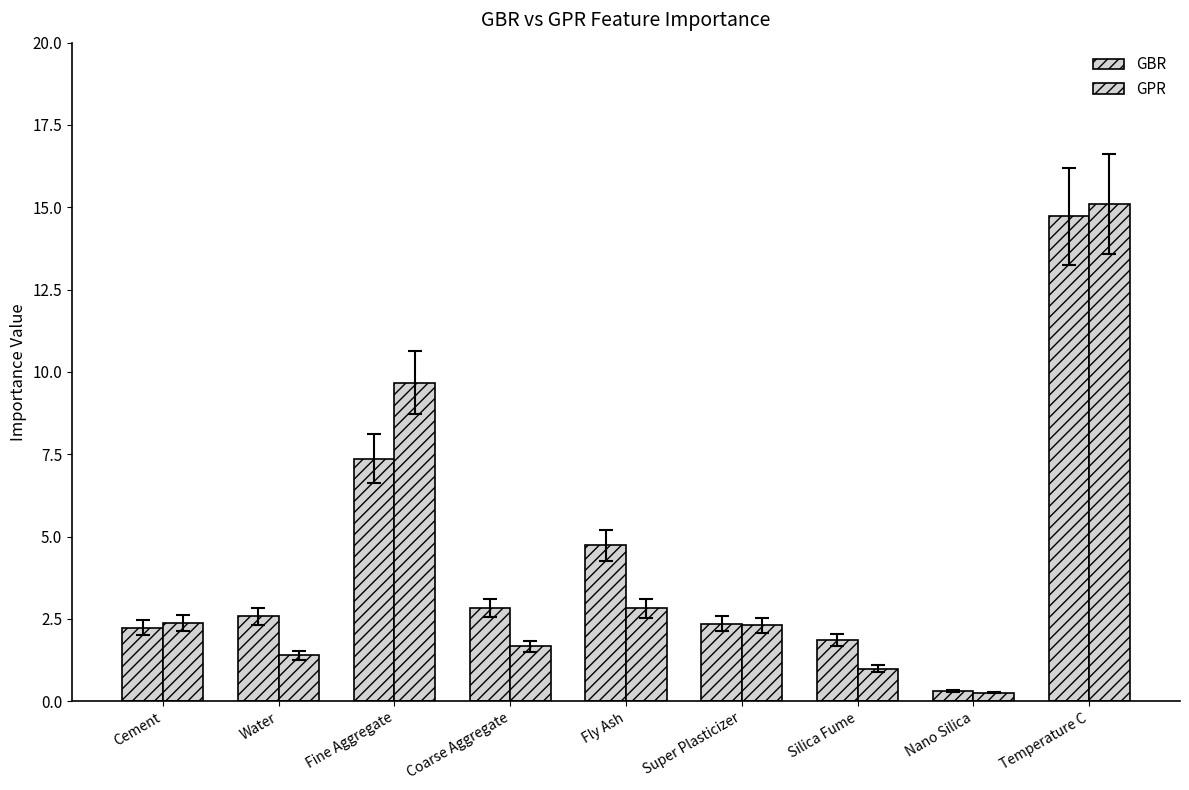

Count the number of categories in the chart.

9